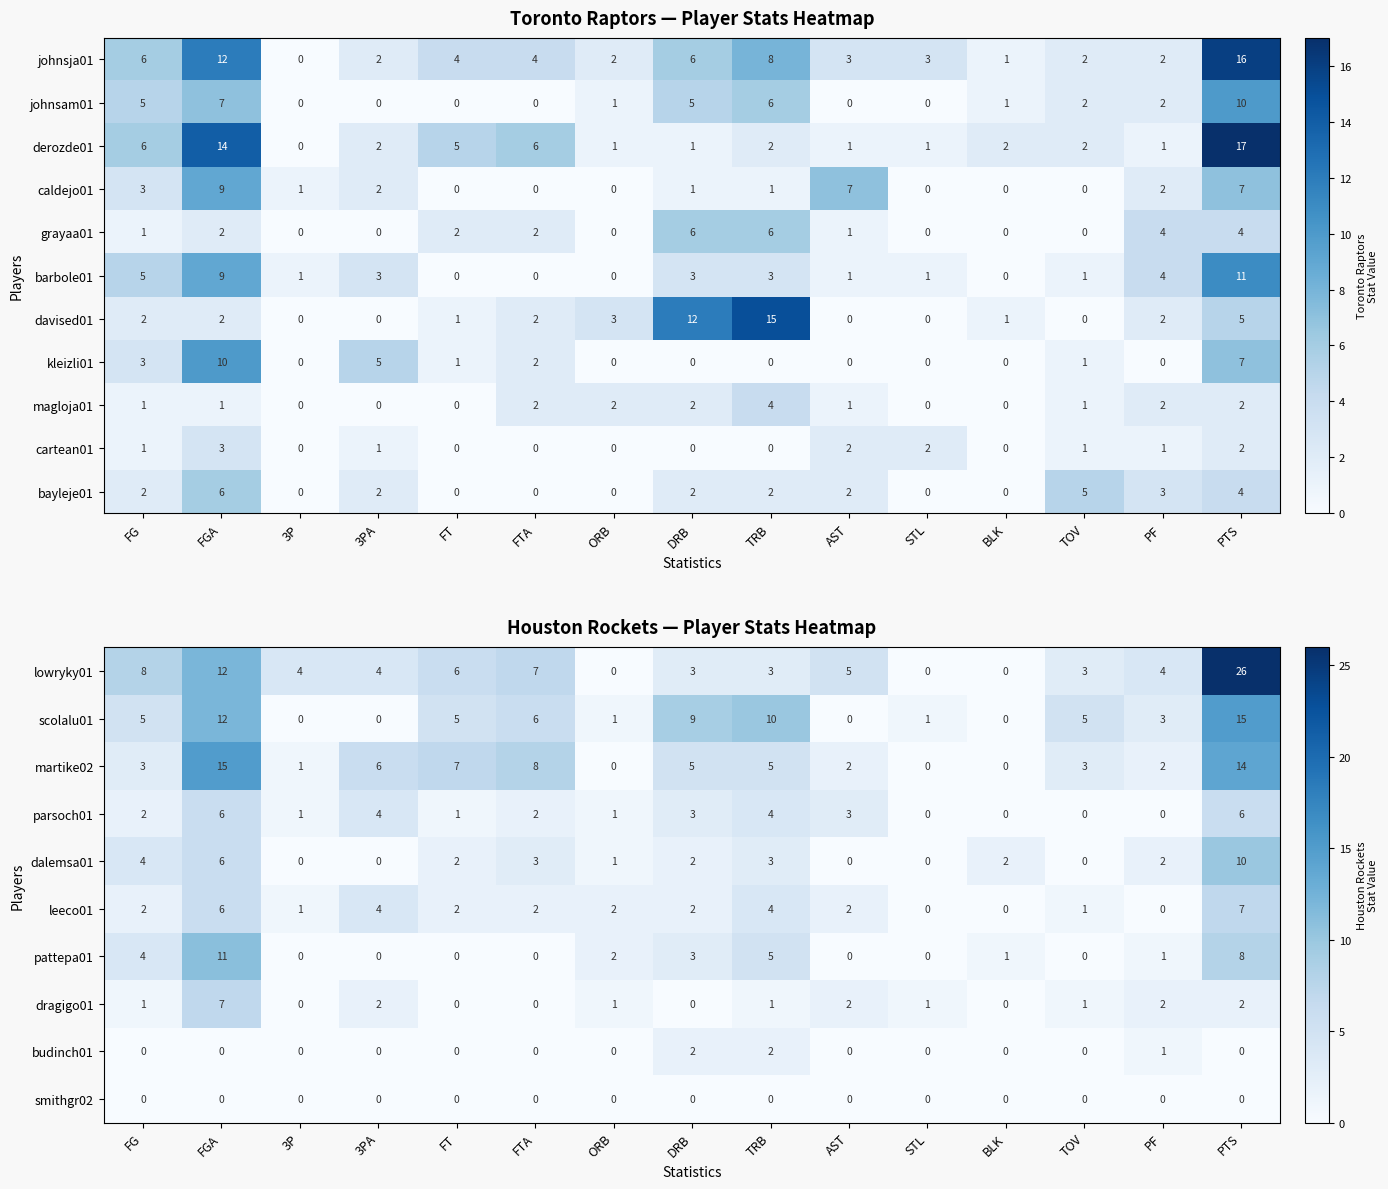

Is the value of dalemsa01 at FTA greater than the value of dragigo01 at FT?

Yes